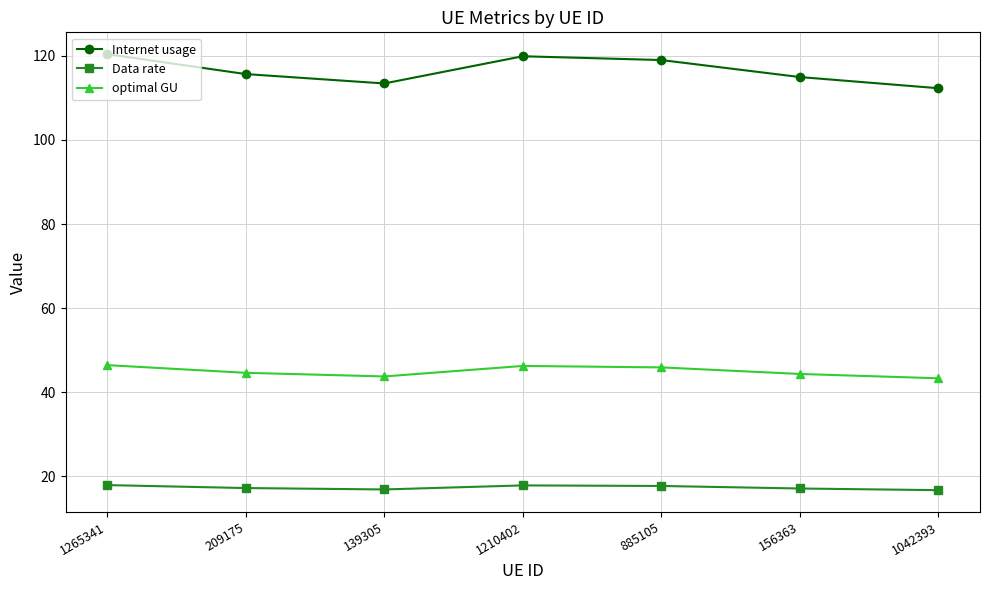

Rank the series by their average value, from highest to lowest.

Internet usage, optimal GU, Data rate